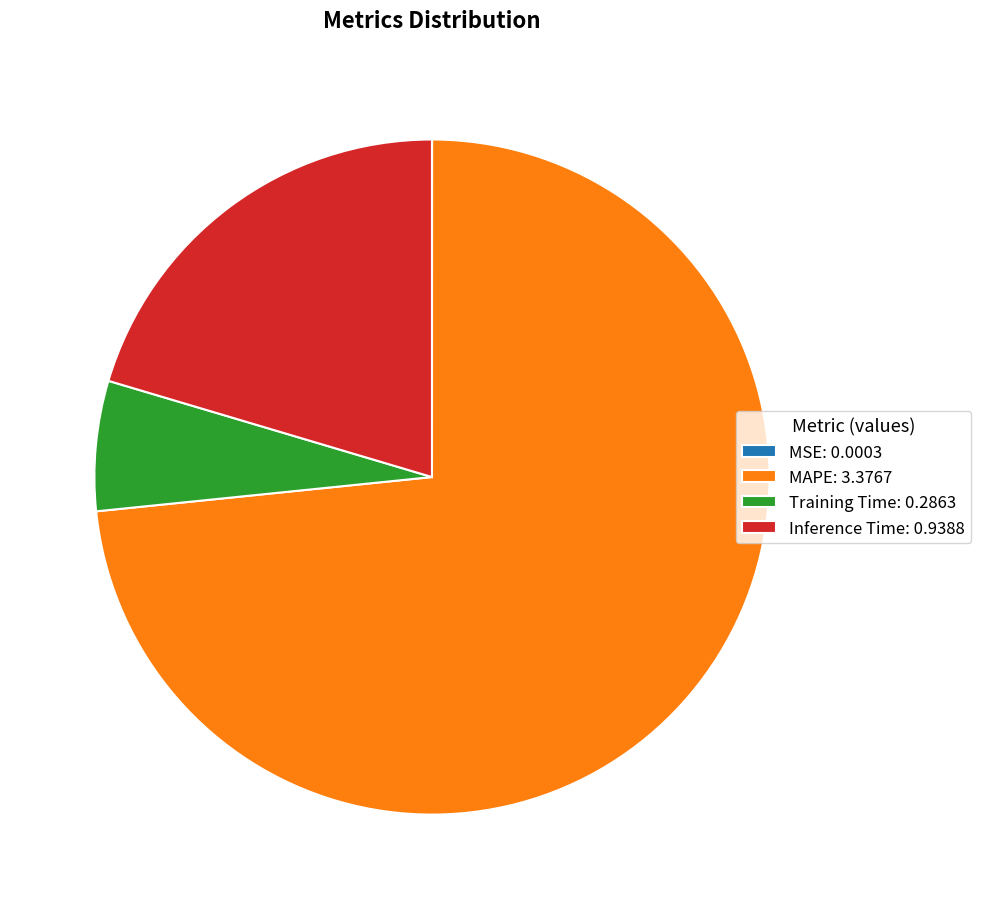

True or false: Training Time: 0.2863 accounts for 18% of the total.

False